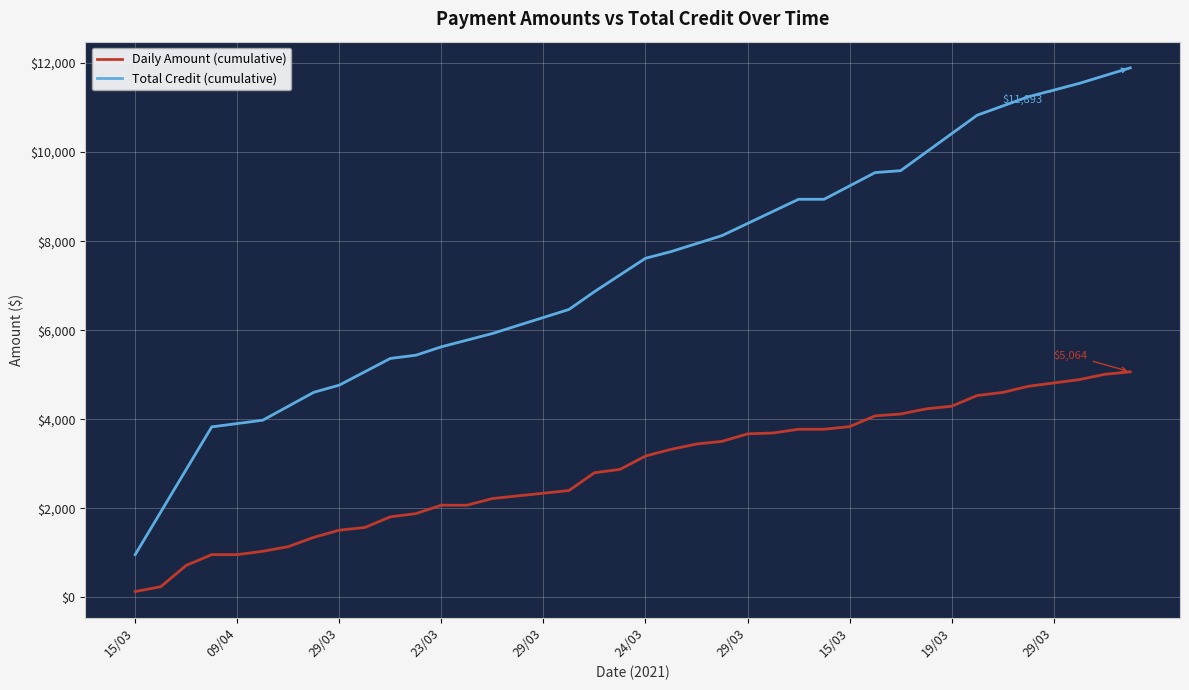

At how many categories does at least one series exceed 1343?

39